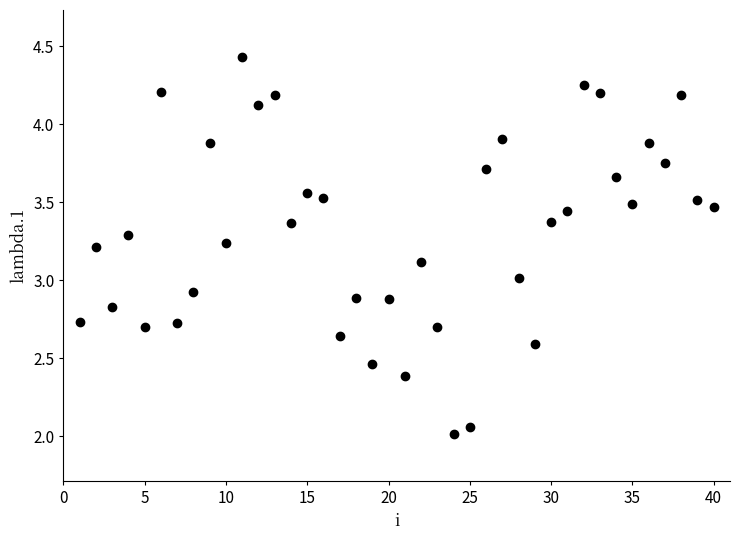

What is the range of X values (max minus min)?

39.0